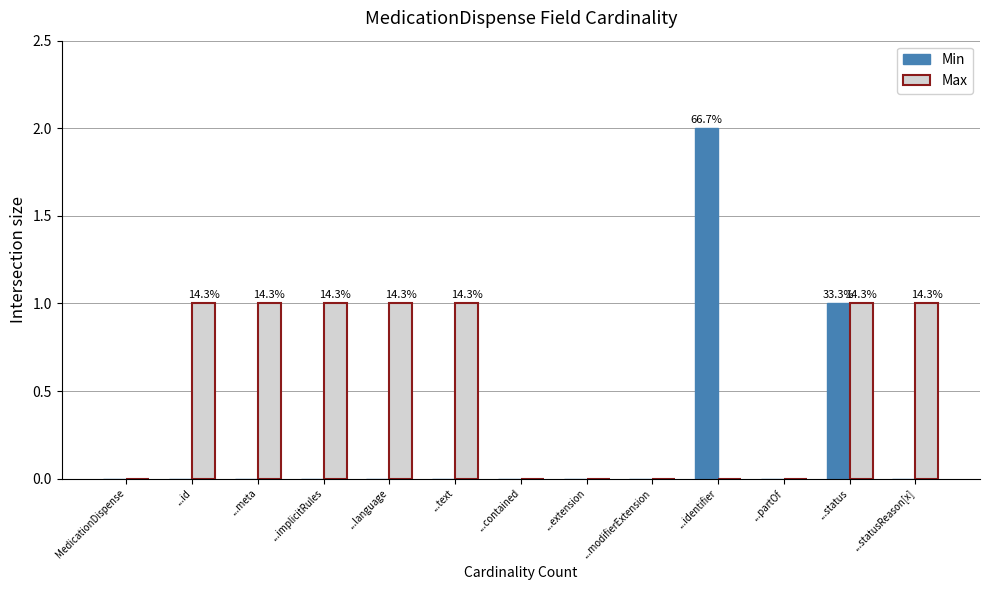

What value does the Max series have at ...meta?

1